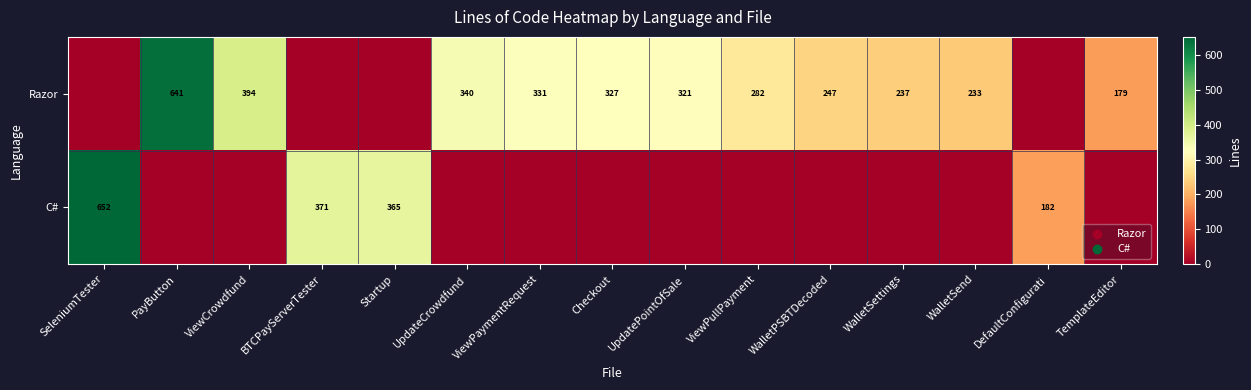

The row_0 series shows 708 at ViewCrowdfund. True or false?

False